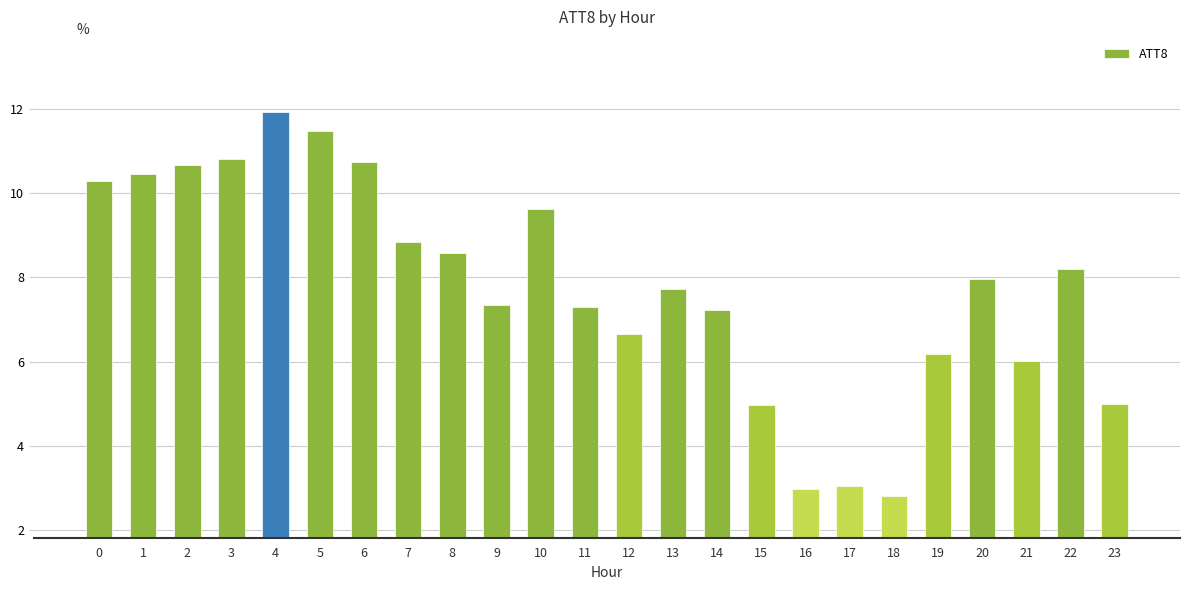

What is the sum of all values?

186.8